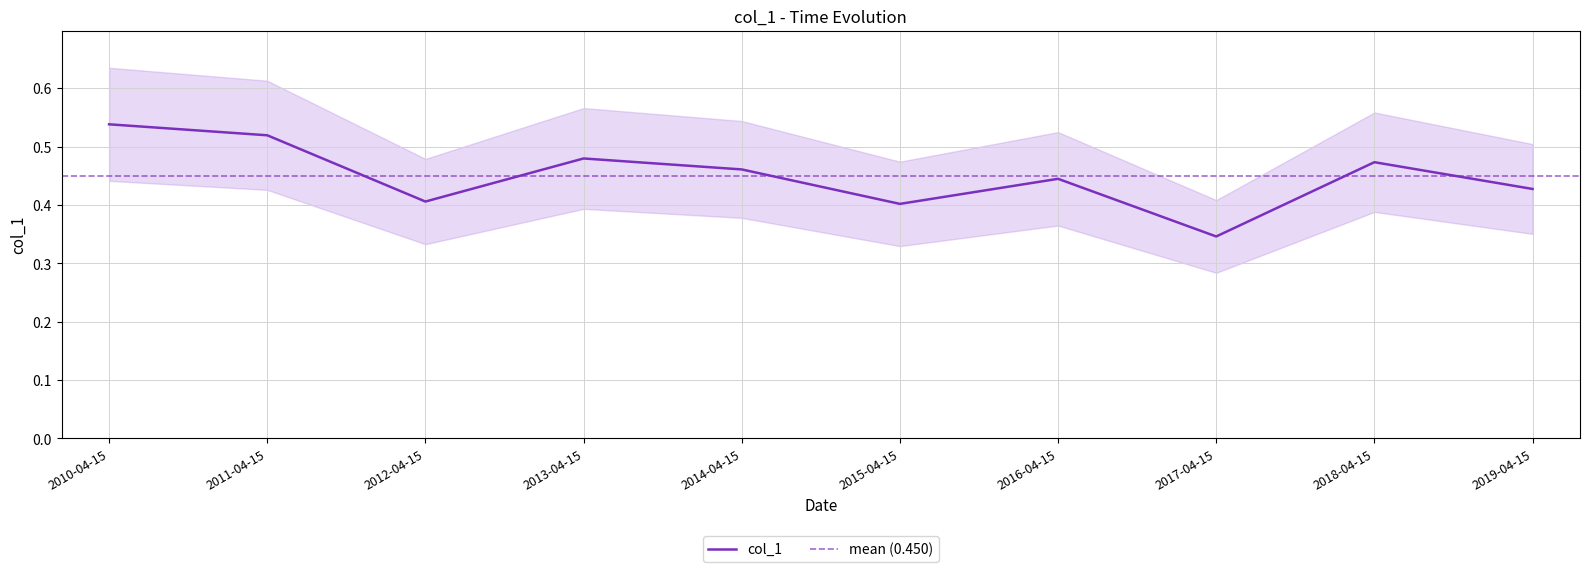

Is it true that the value at 2014-04-15 is 0.5?

True